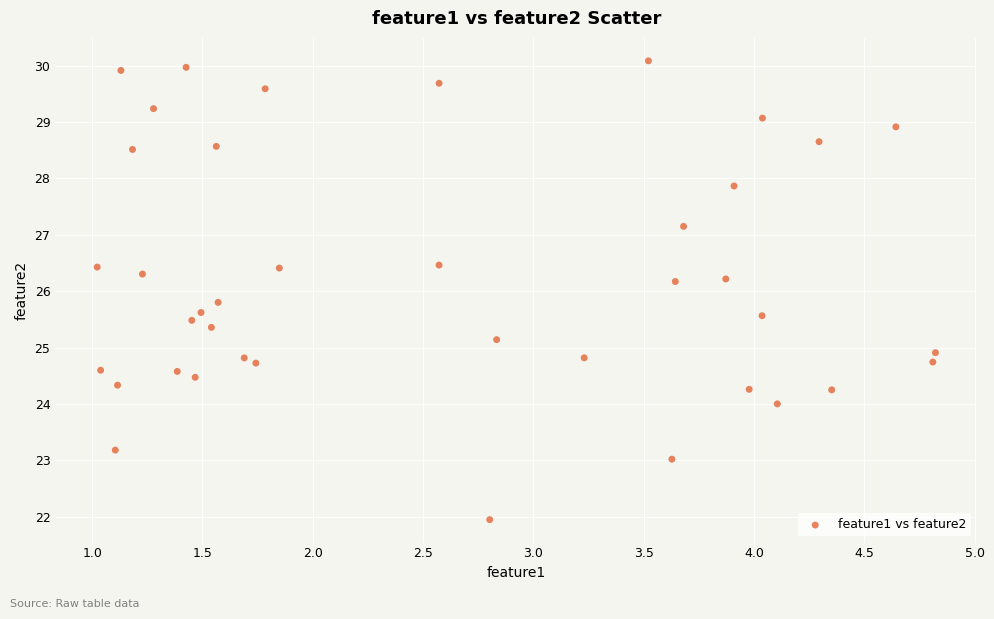

What is the range of Y values (max minus min)?

8.1